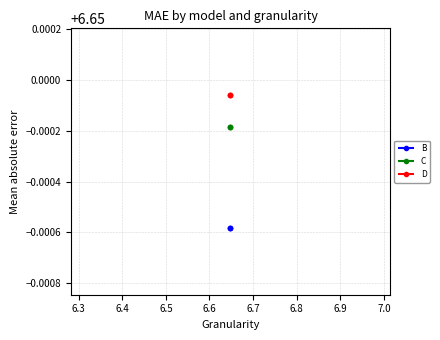

The value of C at 6.4 is 9.5. True or false?

False